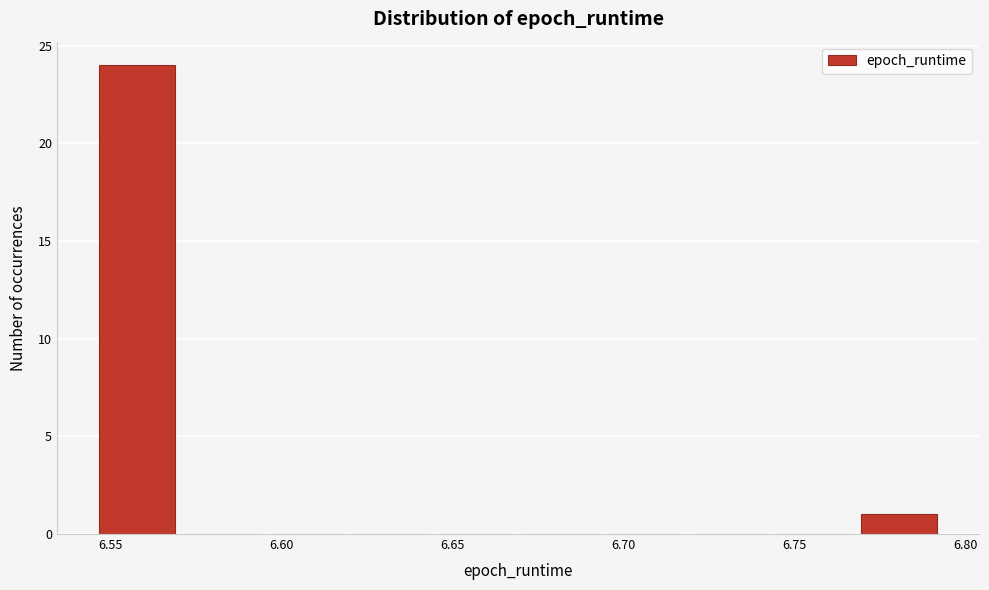

Which range on the x-axis has the tallest bar?

6.545 to 6.570